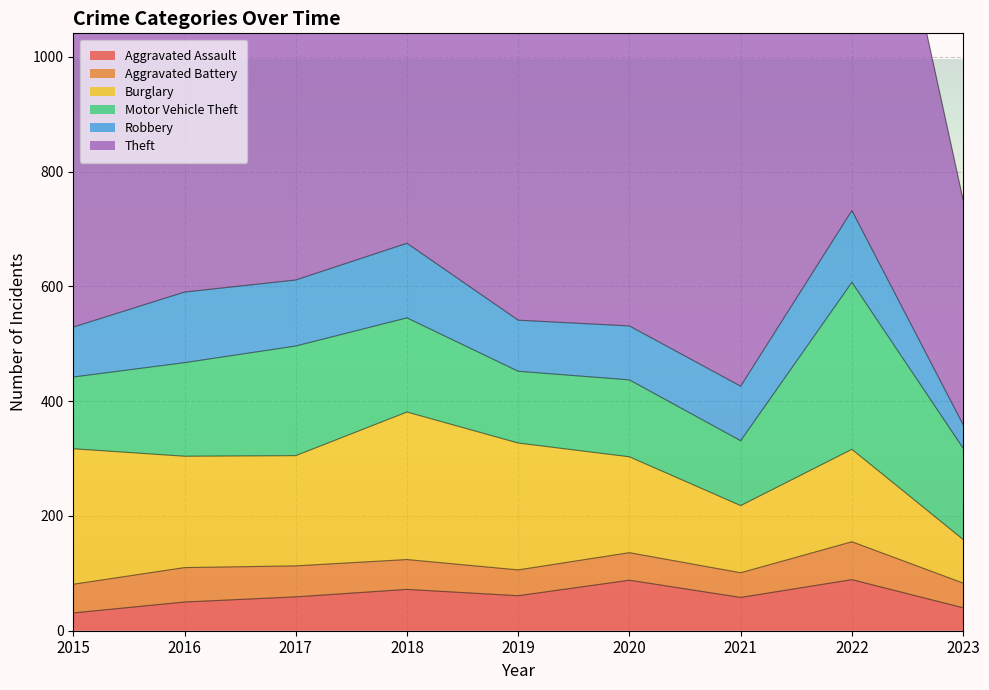

True or false: Theft and Aggravated Assault cross at least once.

False